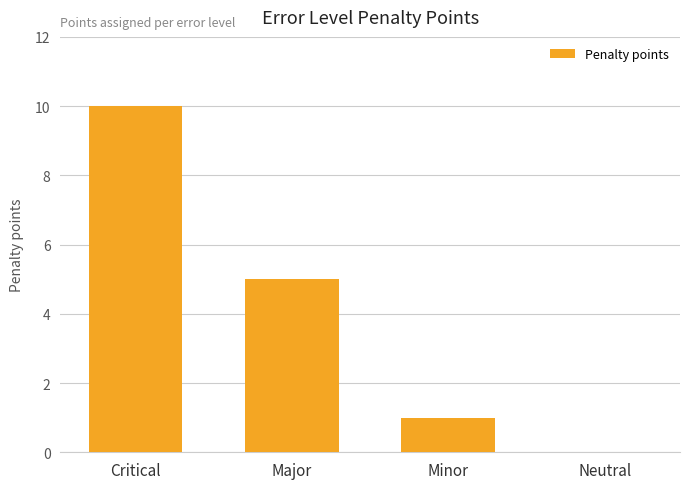

What is the change in value from Critical to Neutral?

-10